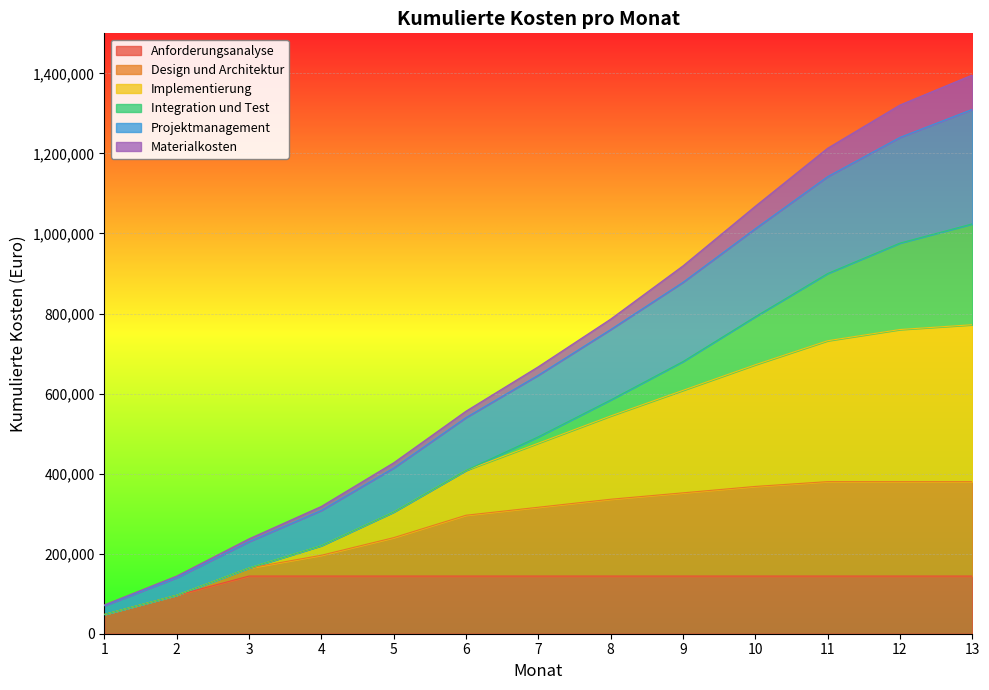

The value of Anforderungsanalyse at 3 is 144000. True or false?

True